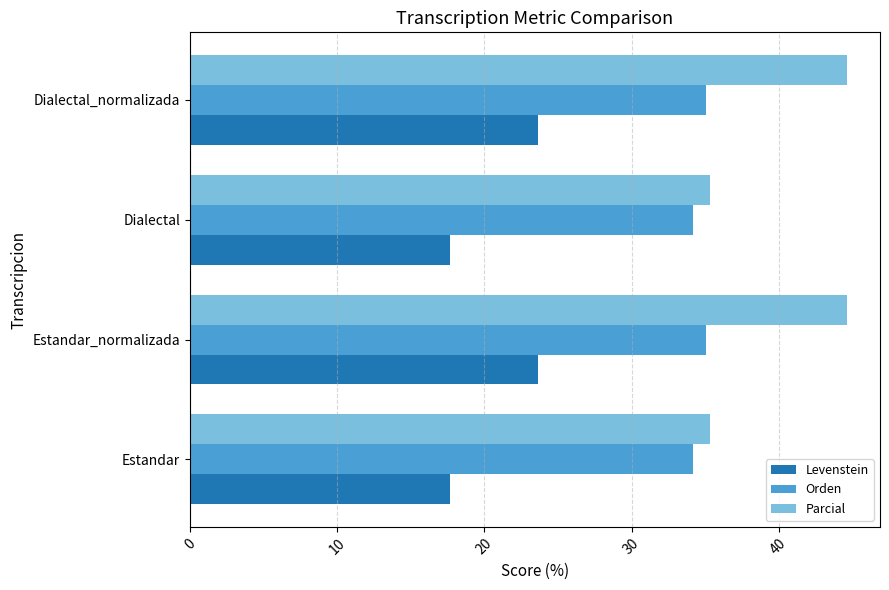

What is the lowest value of the Levenstein series?

17.7